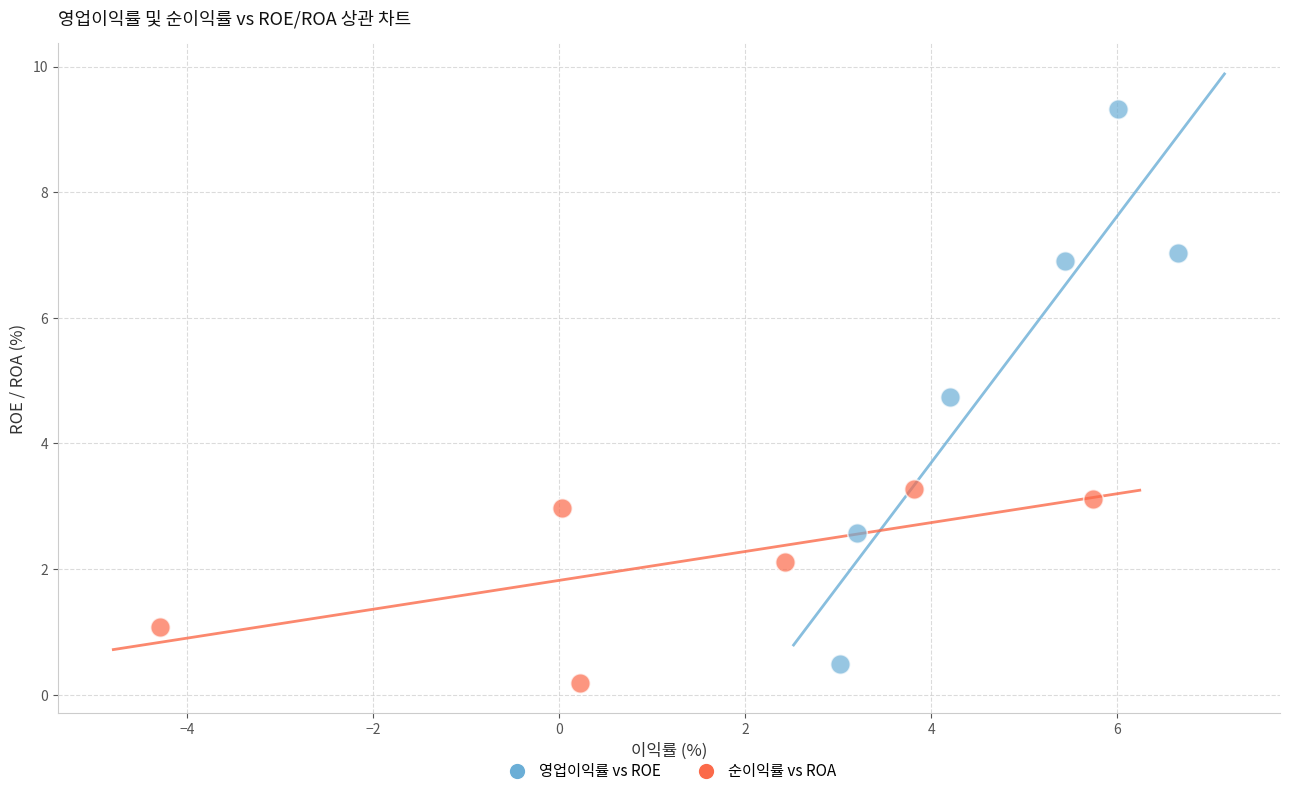

Which series reaches the maximum Y coordinate?

영업이익률 vs ROE